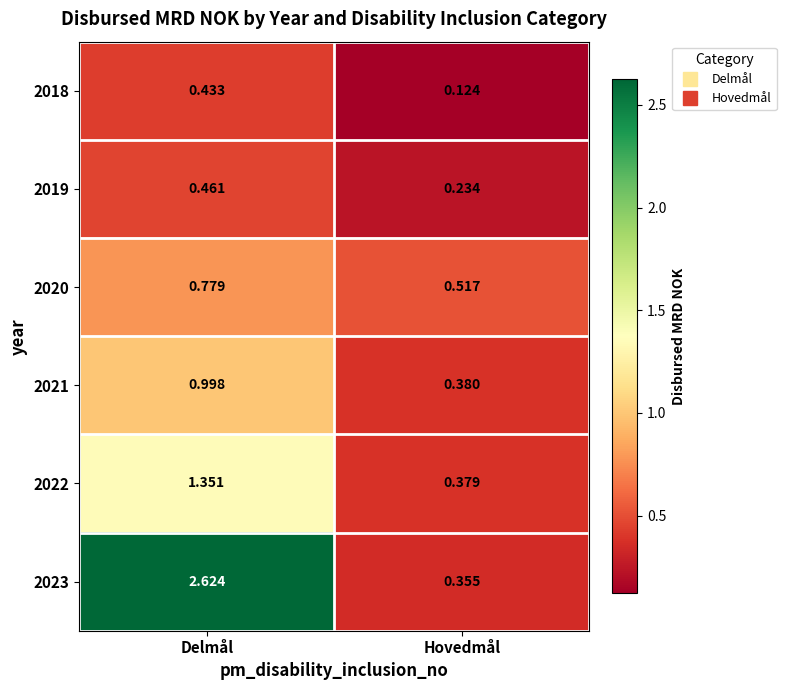

At which label is 2019 closest to 0?

Hovedmål